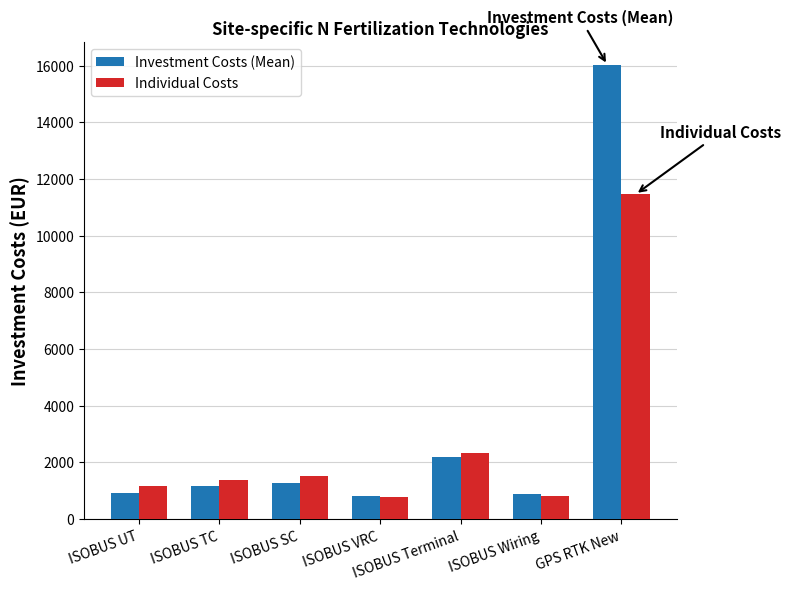

Is the value of Investment Costs (Mean) at ISOBUS Wiring greater than the value of Individual Costs at ISOBUS SC?

No